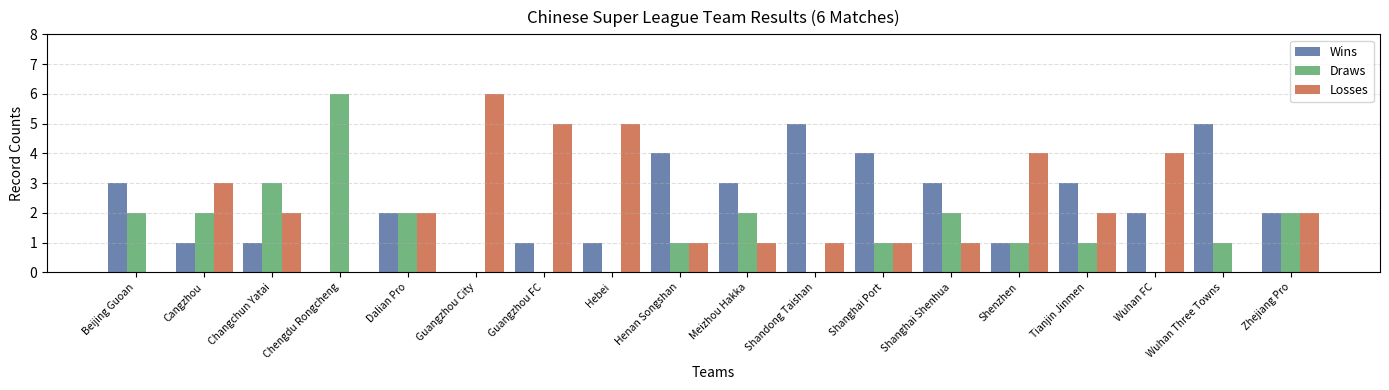

Read the Wins value at Shandong Taishan.

5